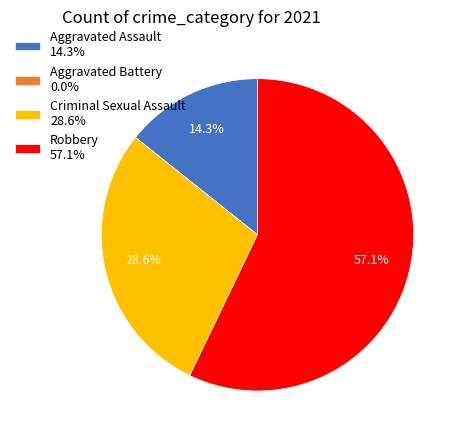

To the nearest percent, what percentage of the pie is Criminal Sexual Assault?

29%